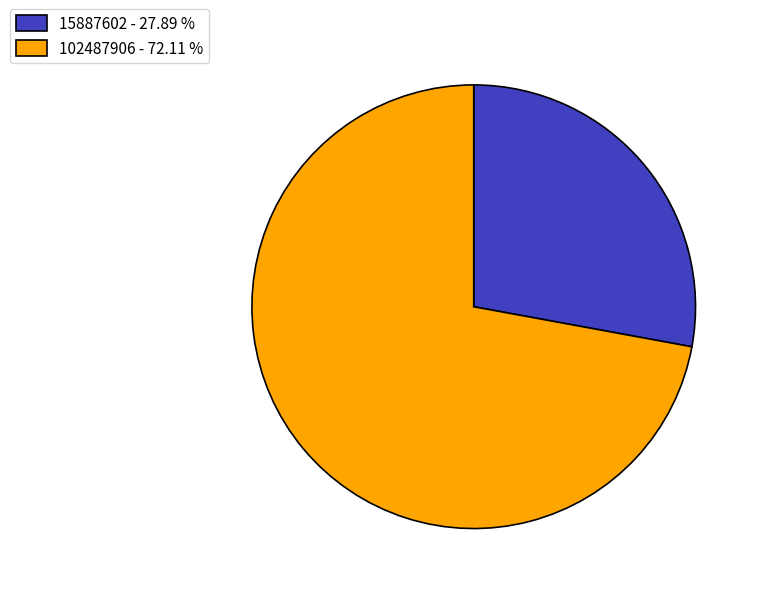

Combined, do 15887602 and 102487906 account for over 50%?

Yes